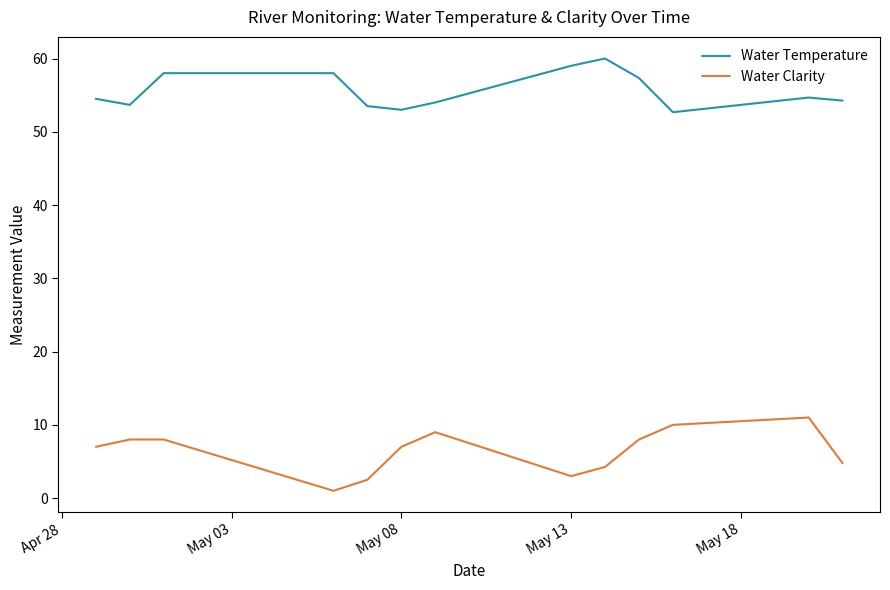

What is the lowest value of the Water Temperature series?

52.7